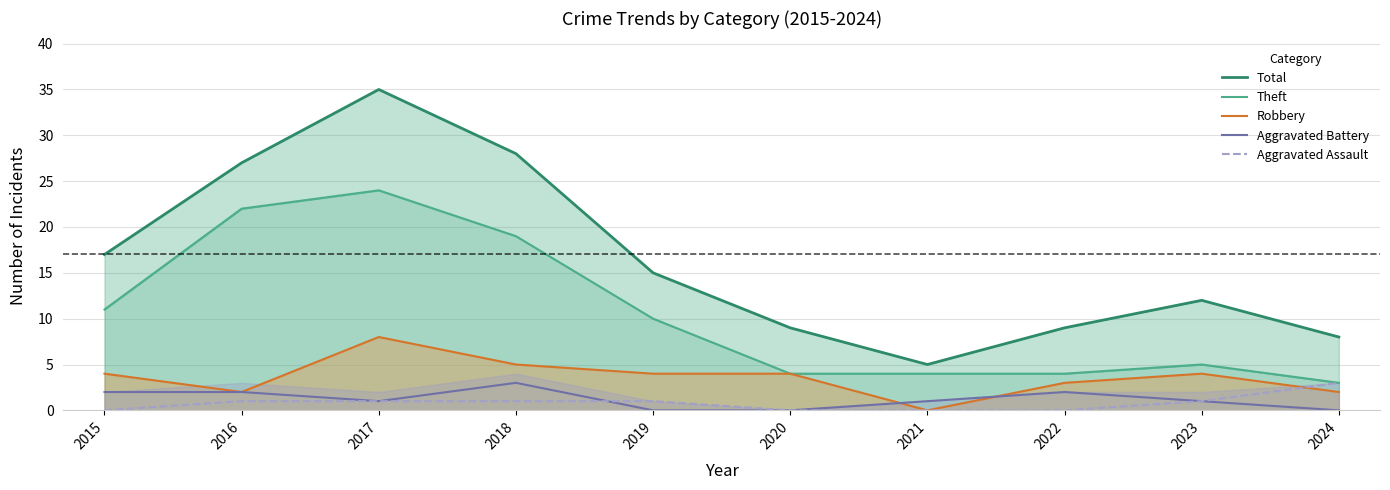

The Aggravated Assault series shows 0 at 2015. True or false?

True